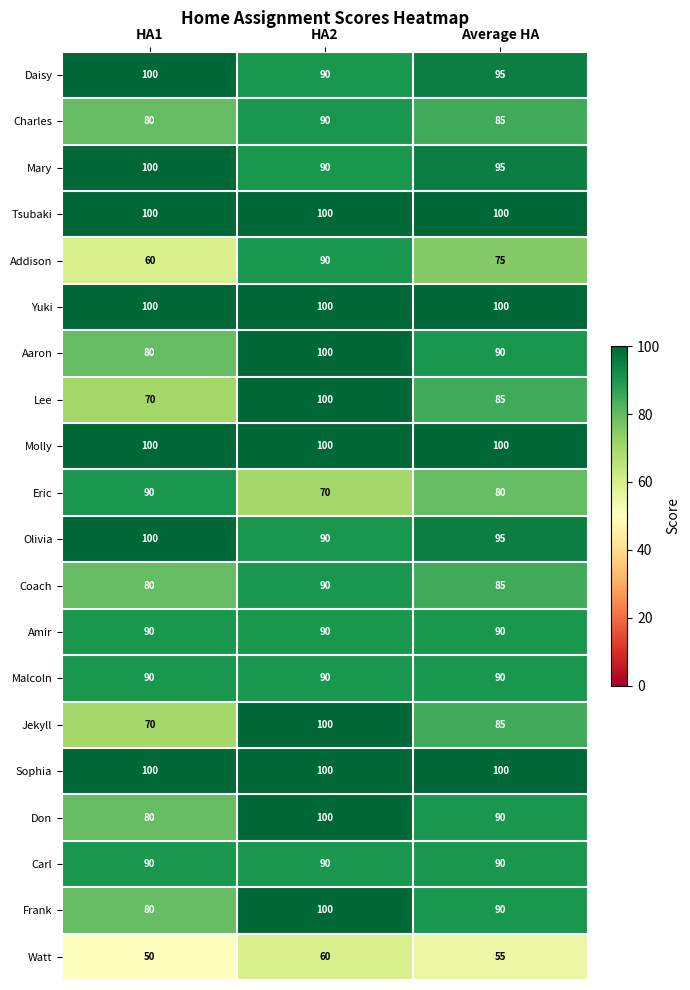

What is the greatest value displayed?

100